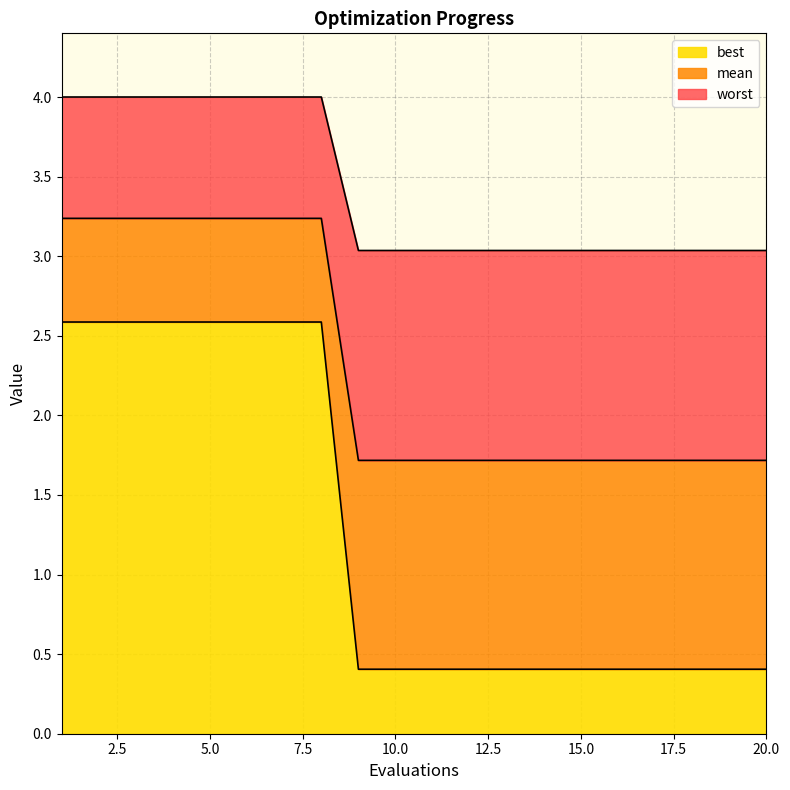

Which series has the widest spread of values?

best_line